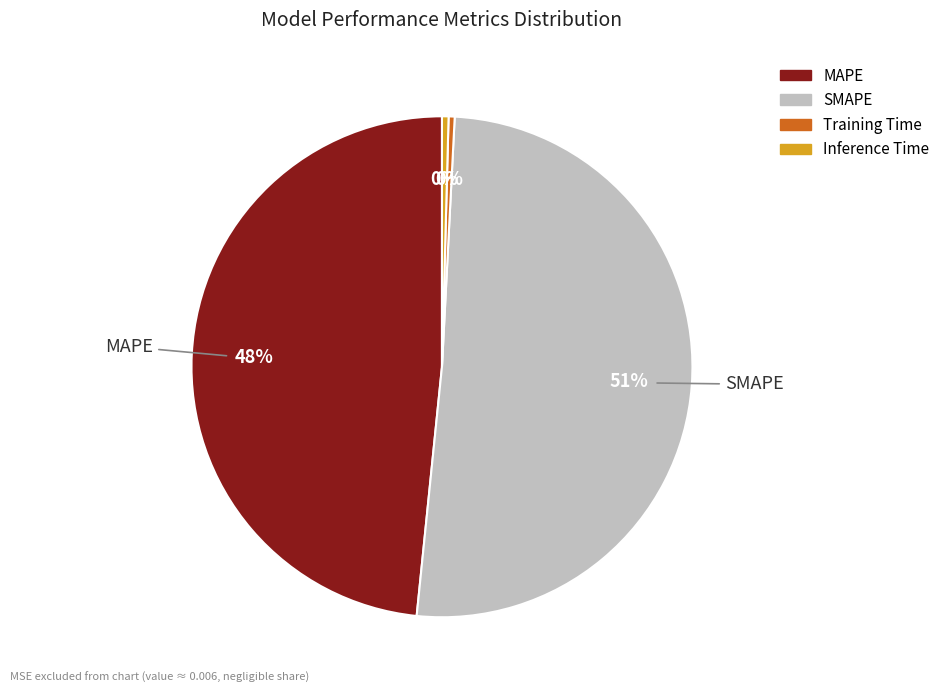

To the nearest percent, what percentage of the pie is MAPE?

48%